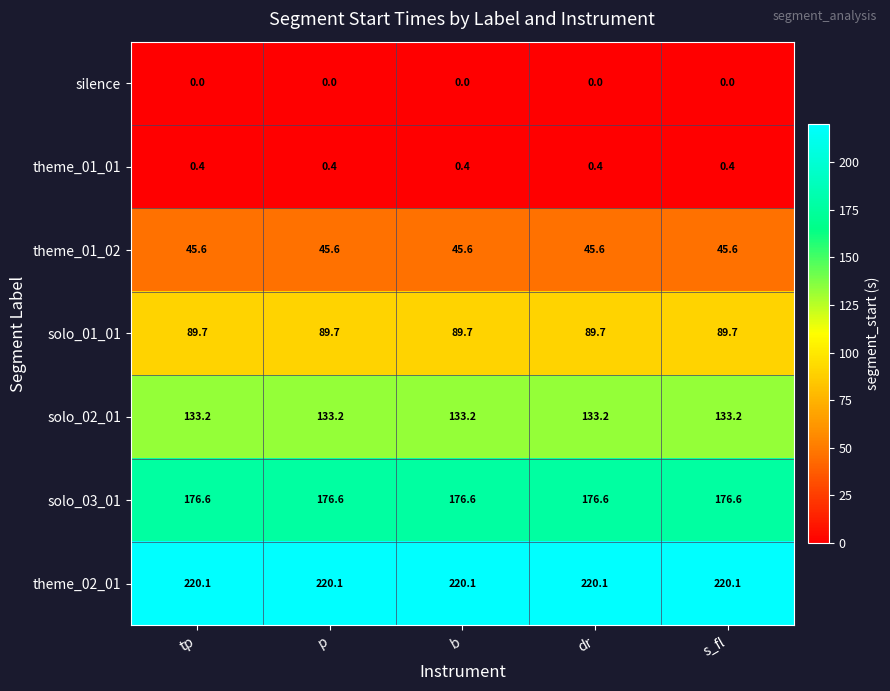

What is the average value of the solo_02_01 series?

133.2